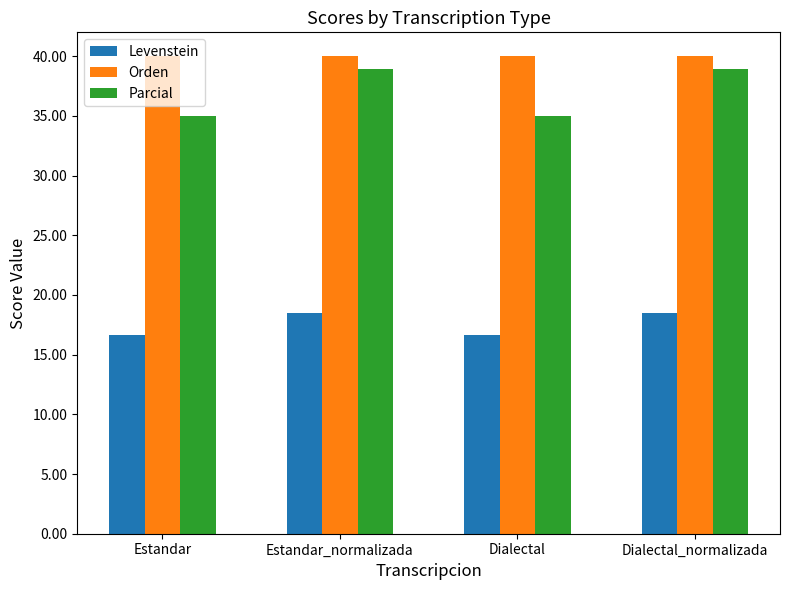

Which series has the widest spread of values?

Parcial